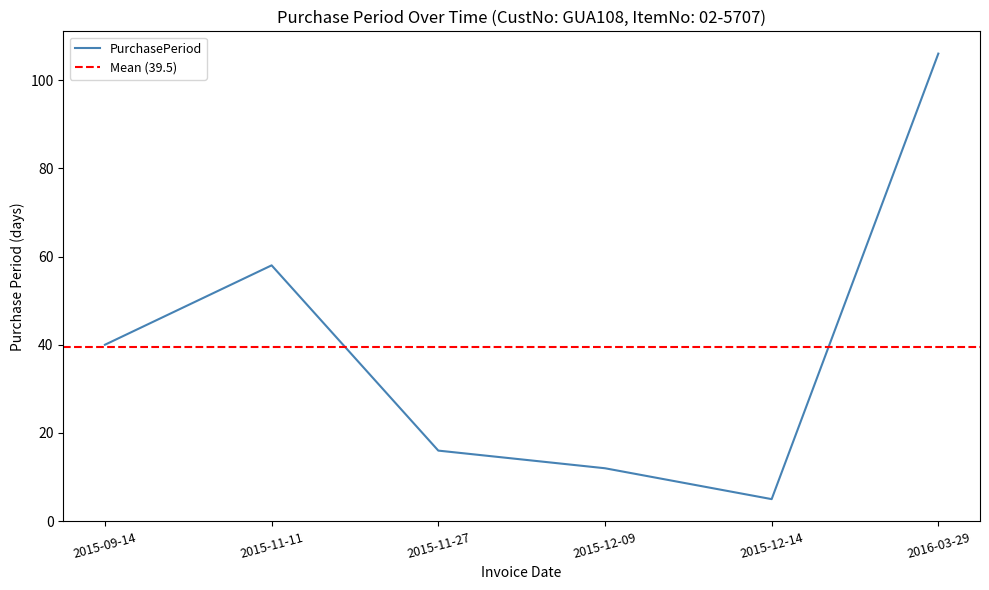

How many data points are above 40?

2